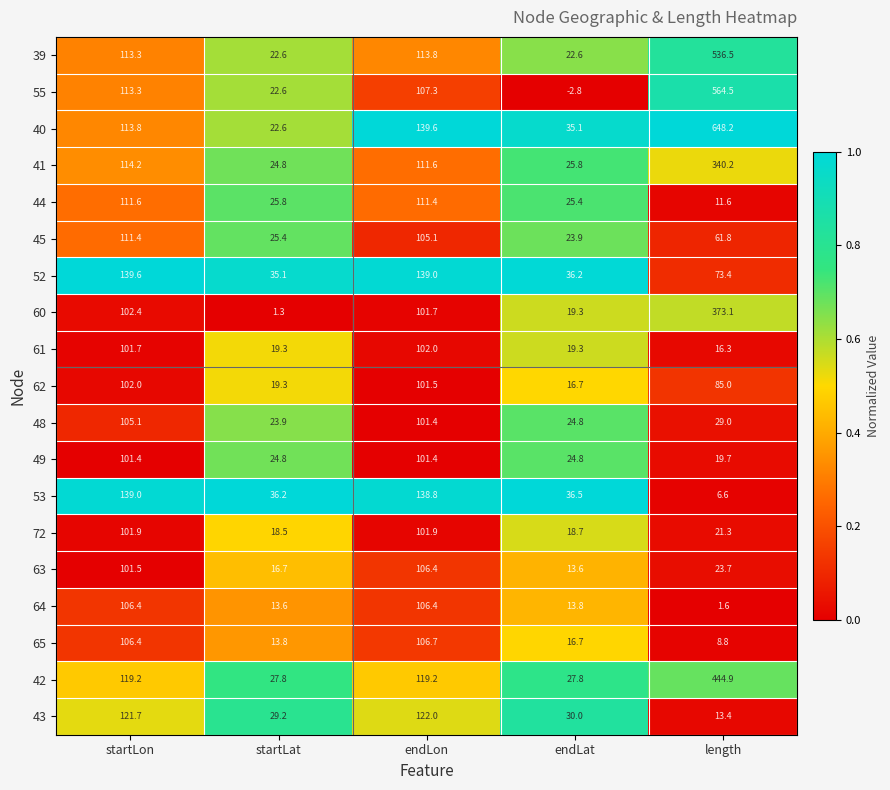

What value does the 55 series have at startLon?

113.3